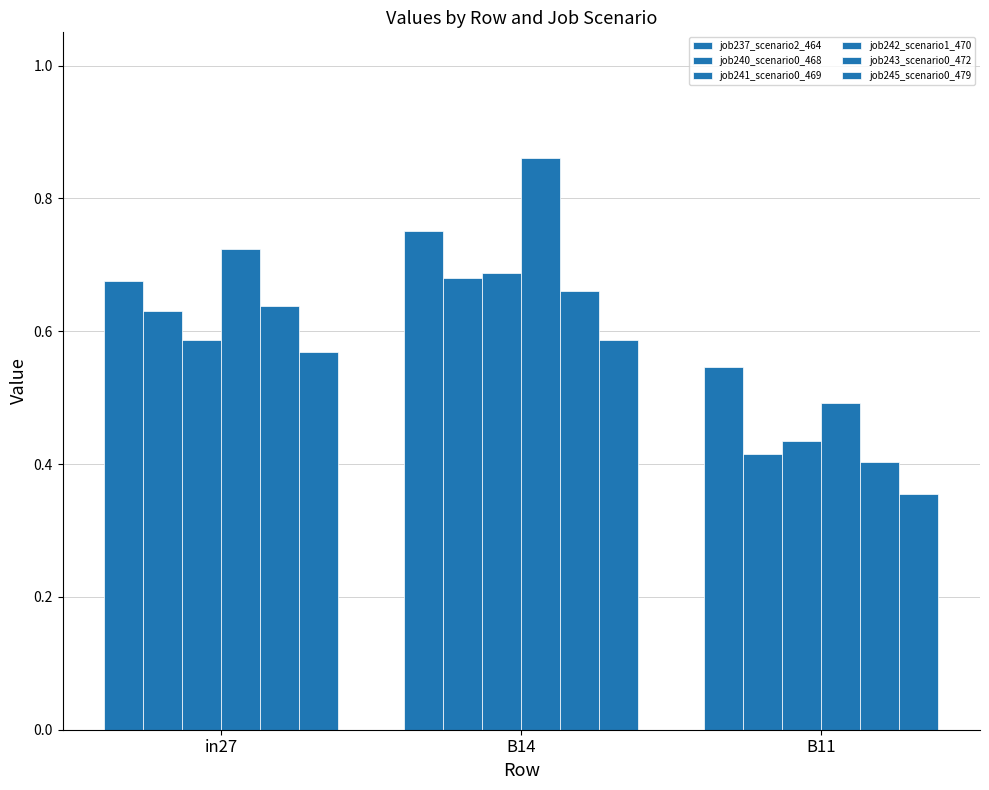

What is the label of the 3rd bar from the left?

B11